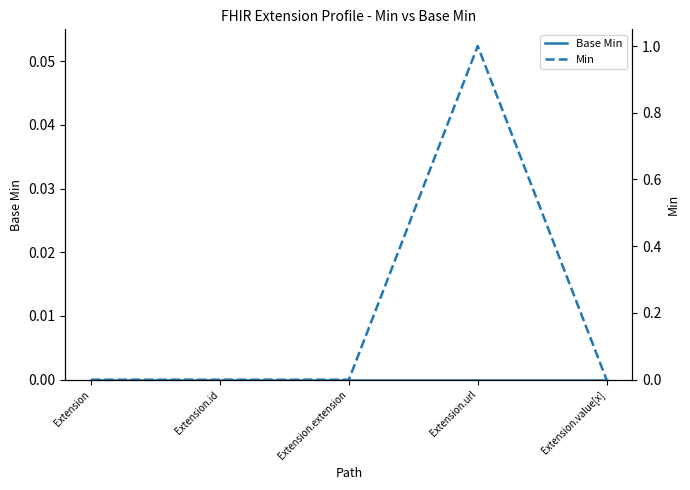

What is the label of the 2nd point from the right?

Extension.url